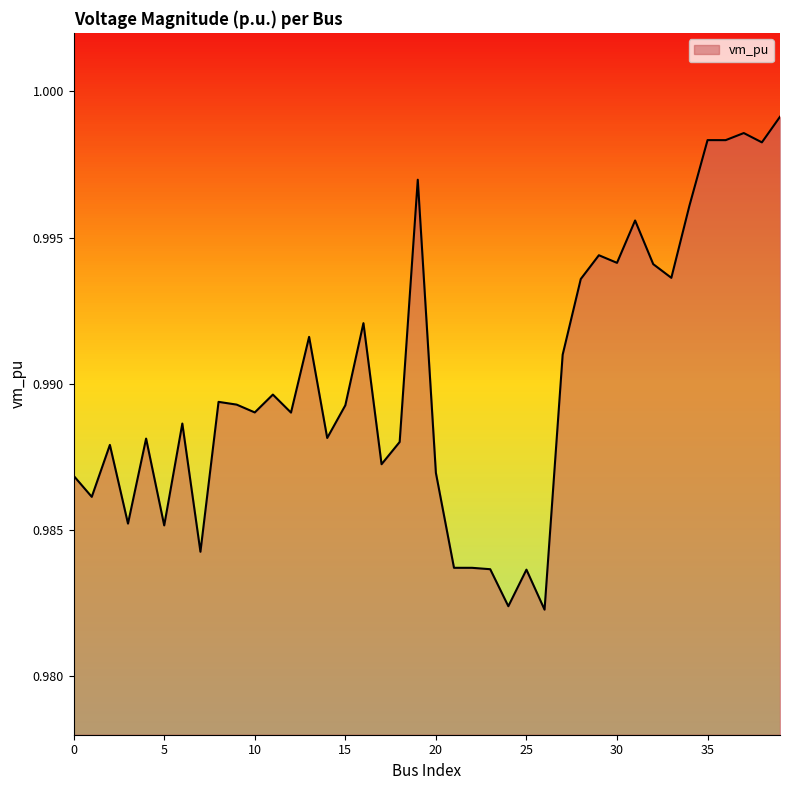

How many lines are shown in the chart?

1